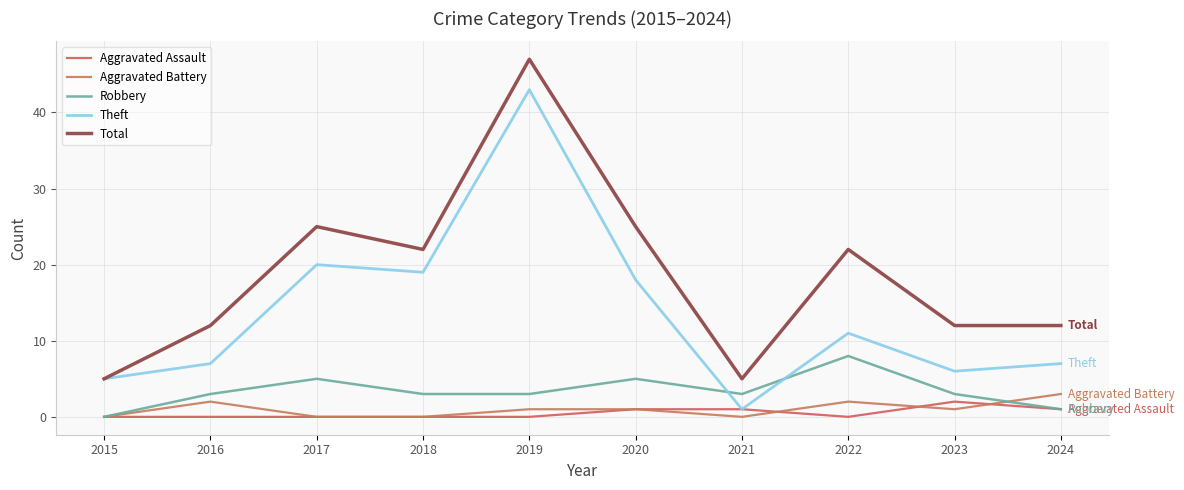

Does the chart display data point markers on the line(s)?

No